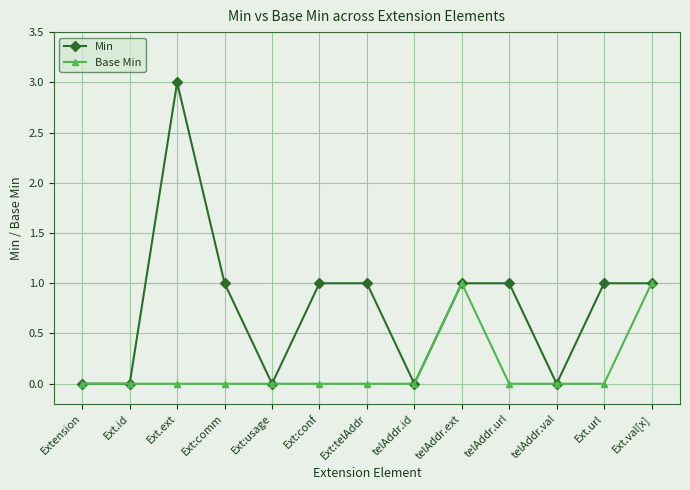

Which series has the largest range (max minus min)?

Min